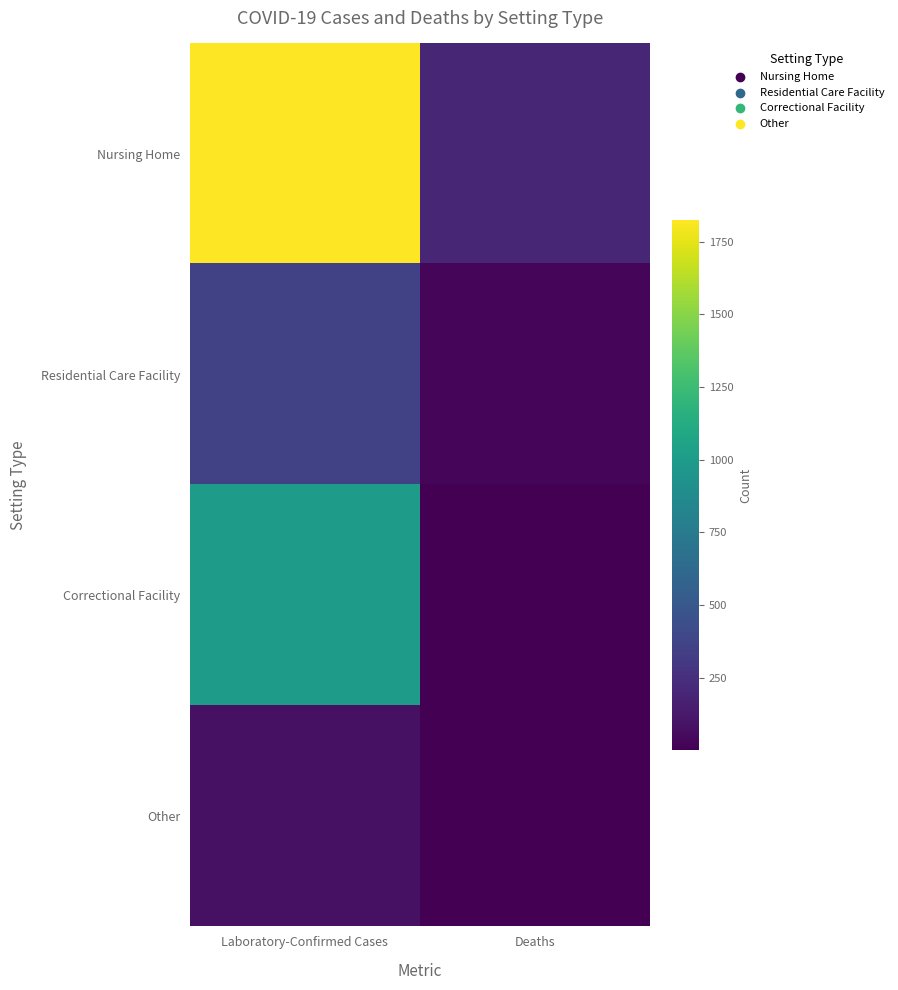

Count the number of categories in the chart.

2